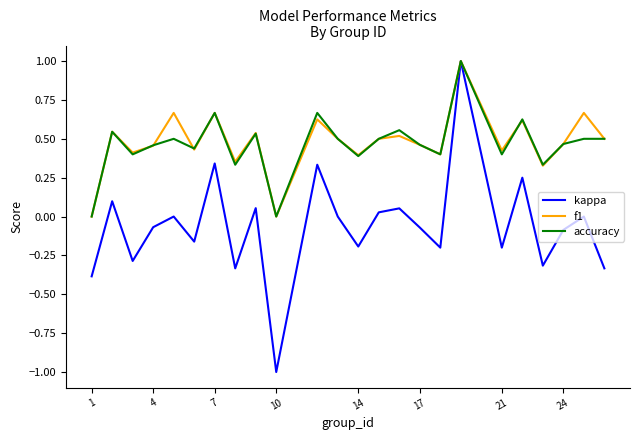

What is the maximum value shown in the chart?

1.0